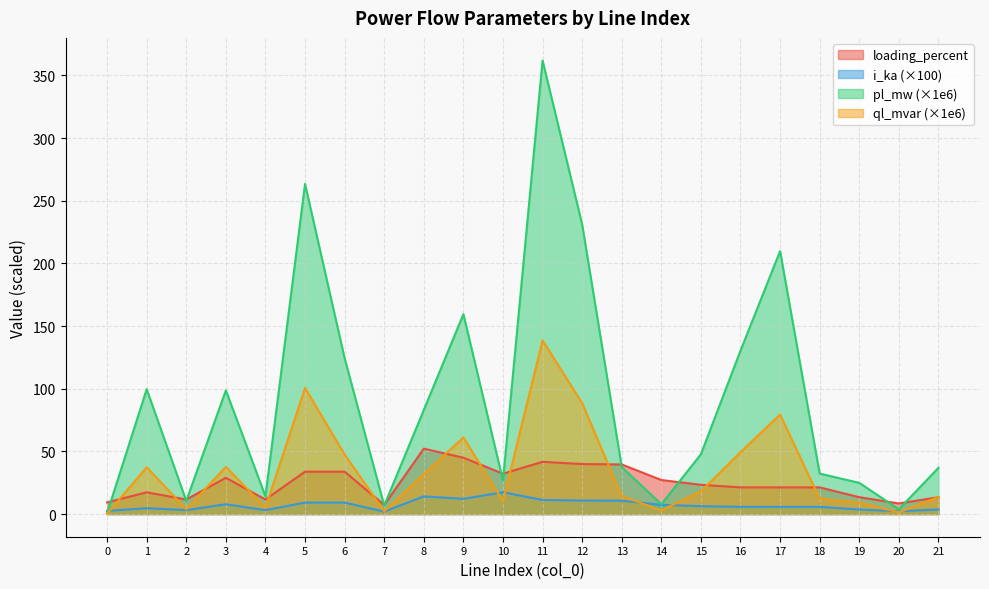

What is the total value across all series at 3?

173.1